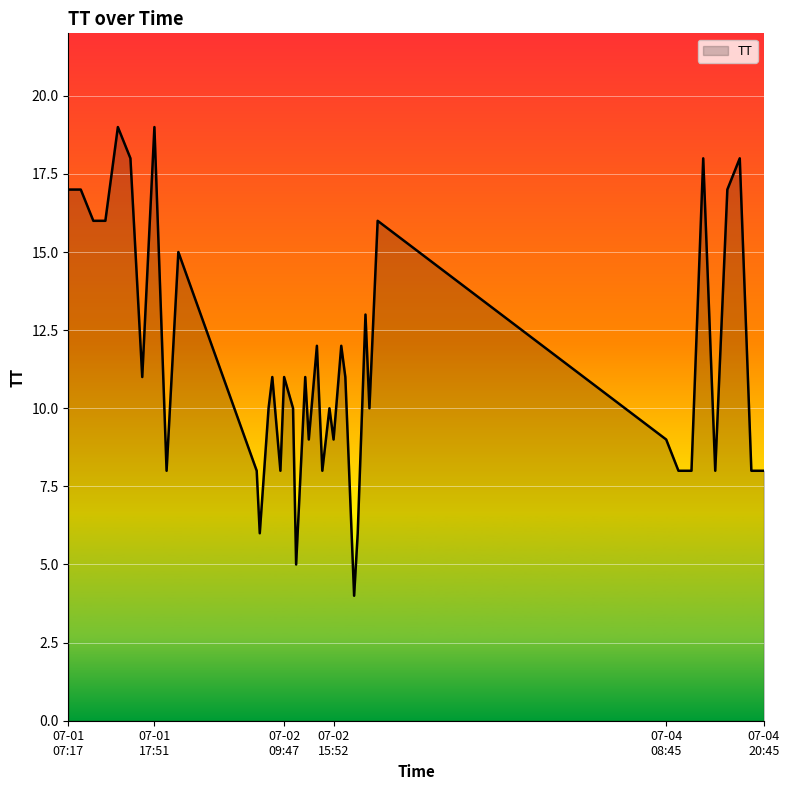

What is the smallest value displayed?

4